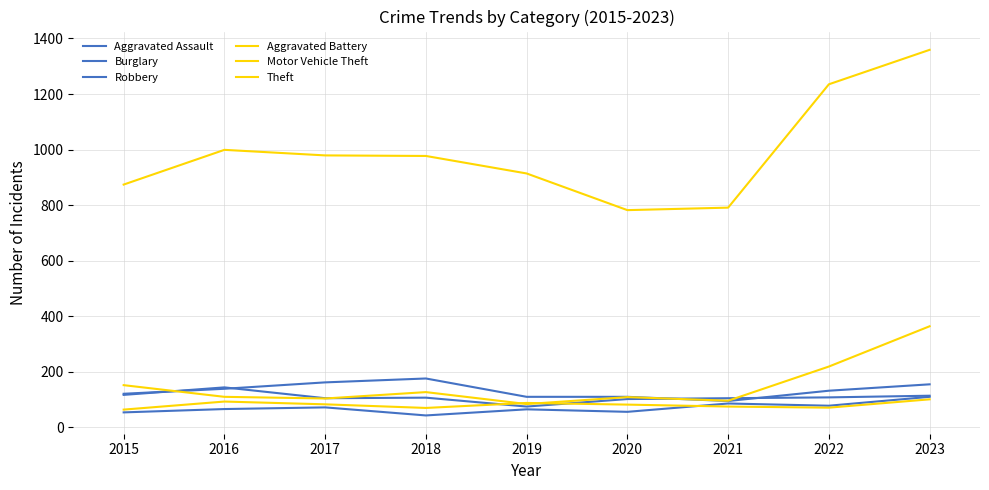

At how many categories does at least one series exceed 1086?

2